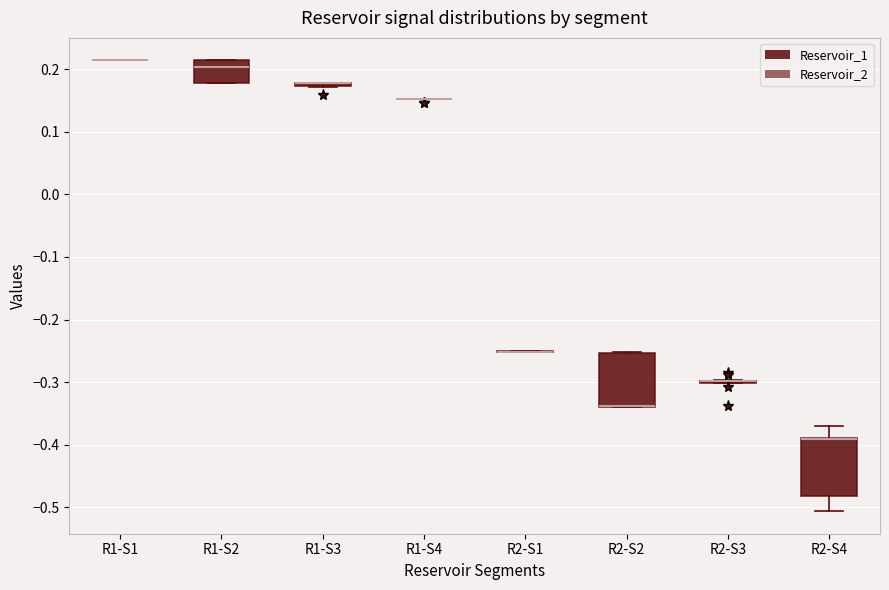

Where does the median line of the box for R1-S2 sit on the y-axis? The values are not printed on the chart, so give them approximately, as read against the axis.

0.20